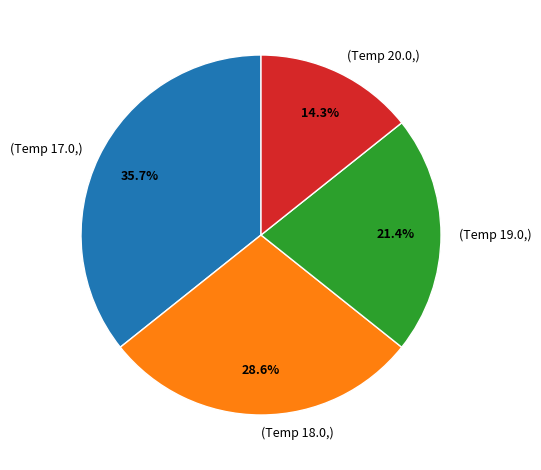

Approximately how many times larger is the value at (Temp 17.0,) compared to (Temp 19.0,)?

1.7